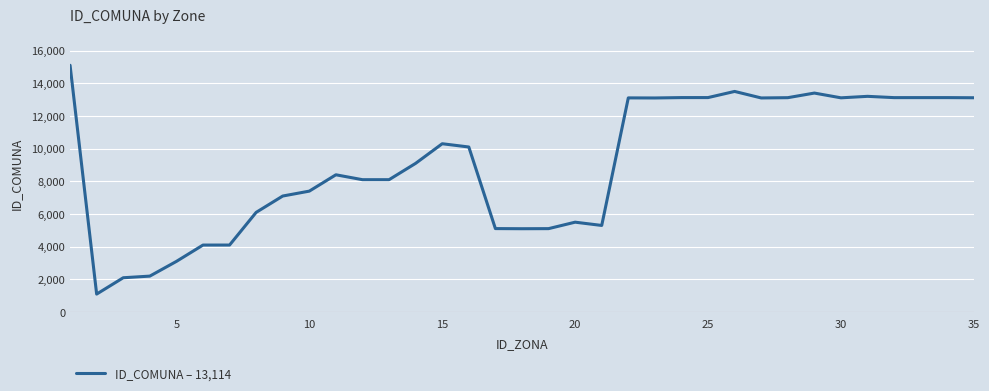

What is the difference between the maximum and minimum values?

14000